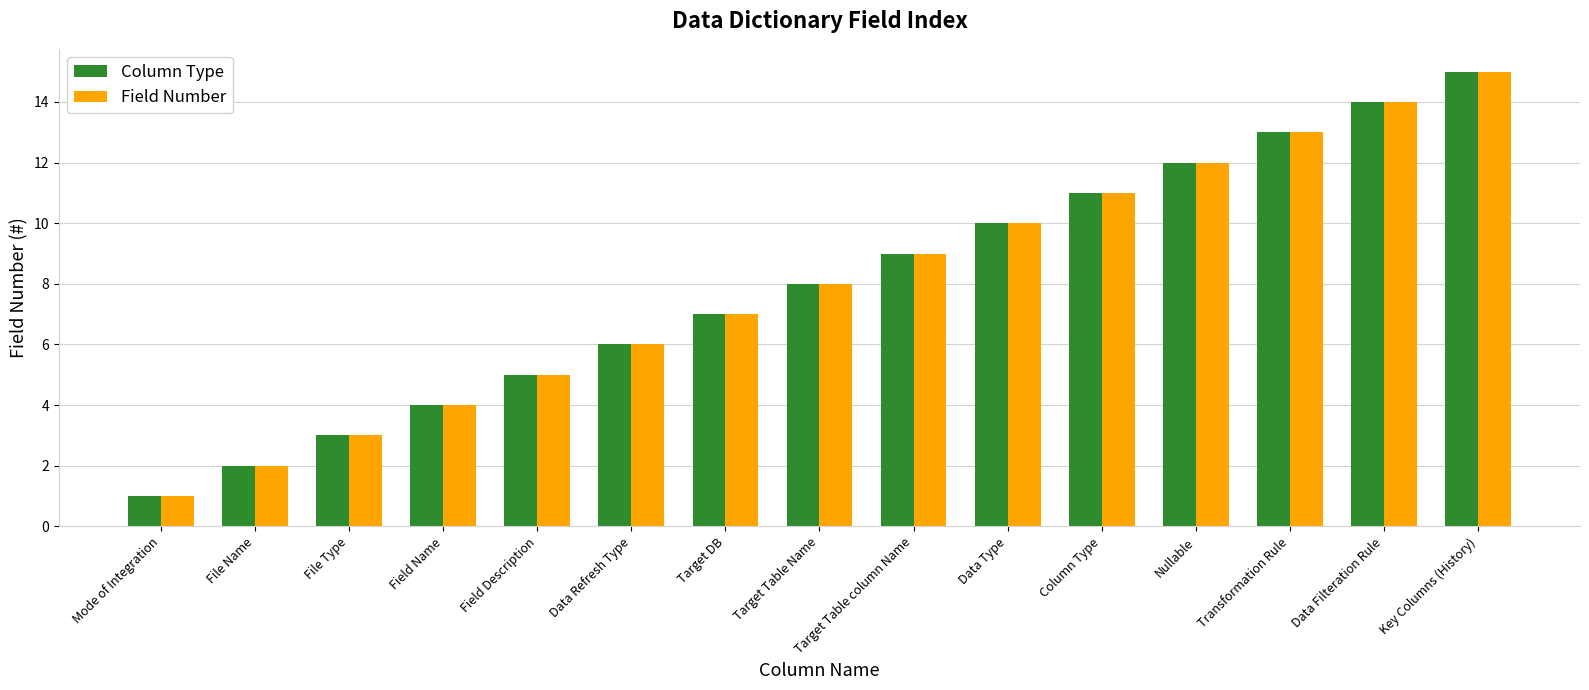

Which category has the highest value in the Column Type series?

Key Columns (History)